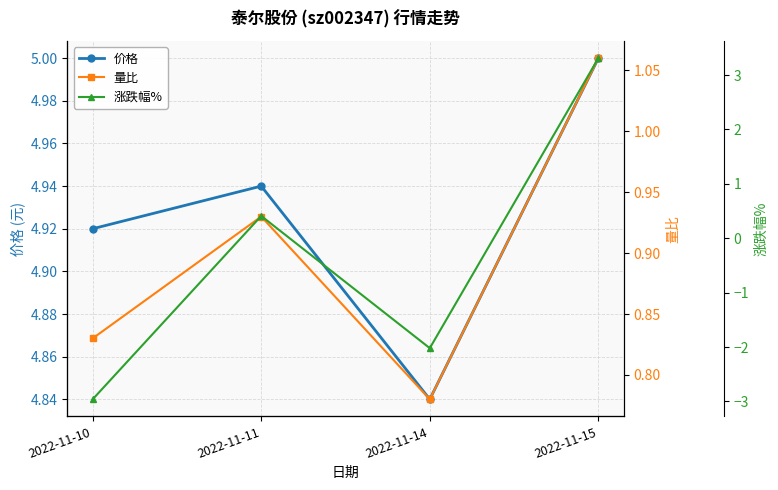

Is it true that 量比 equals 0.9 at 2022-11-11?

True